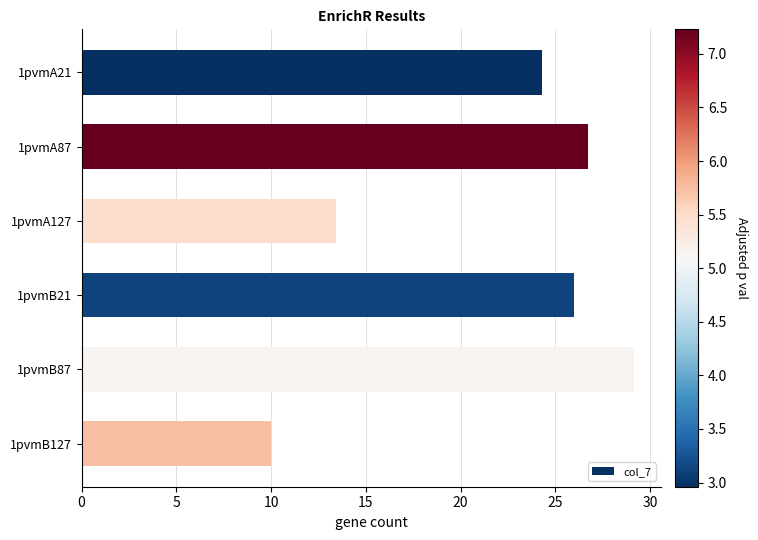

What is the change in value from 1pvmB21 to 1pvmB87?

+3.1